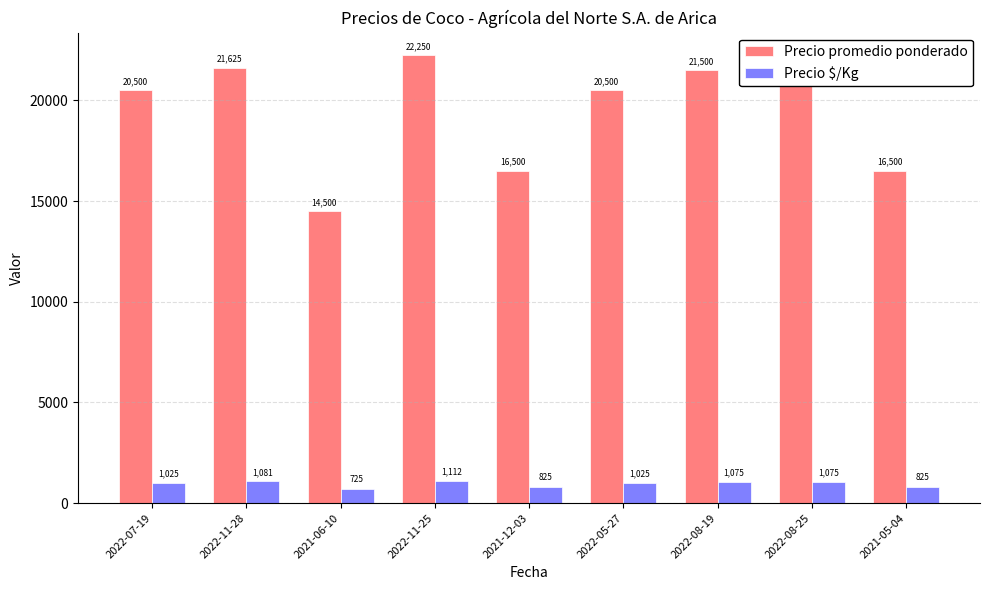

Reading left to right, transcribe all the data shown in this chart.

Precio promedio ponderado: 20500	21625	14500	22250	16500	20500	21500	21500	16500
Precio $/Kg: 1025	1081	725	1112	825	1025	1075	1075	825